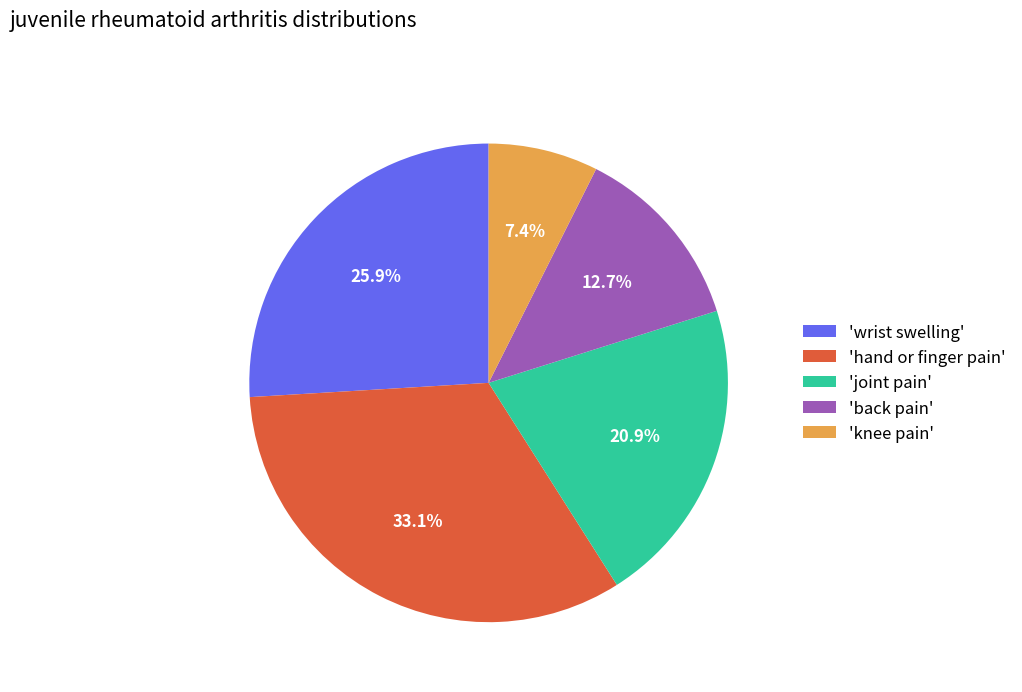

Is there any slice that represents more than half of the pie?

No